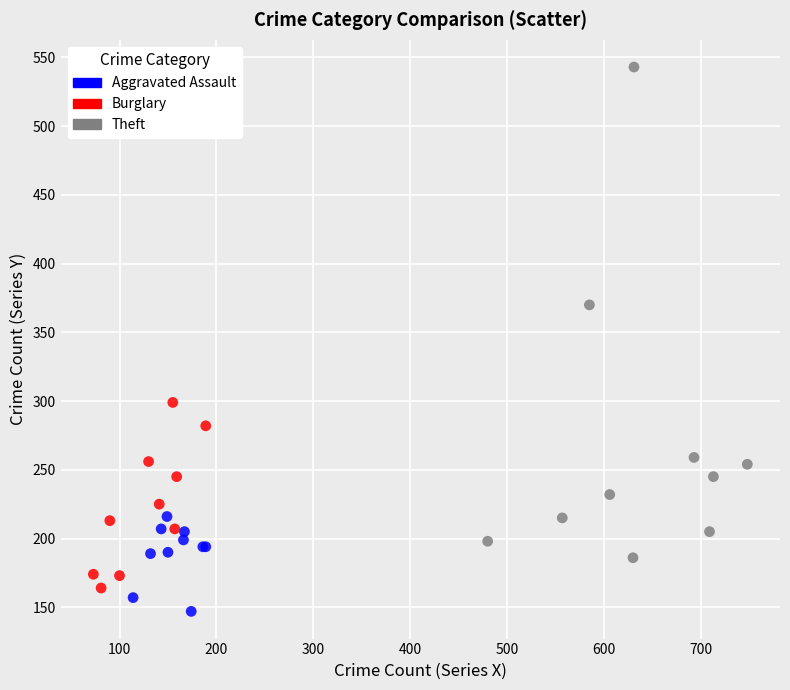

Which series contains the highest Y value?

Theft